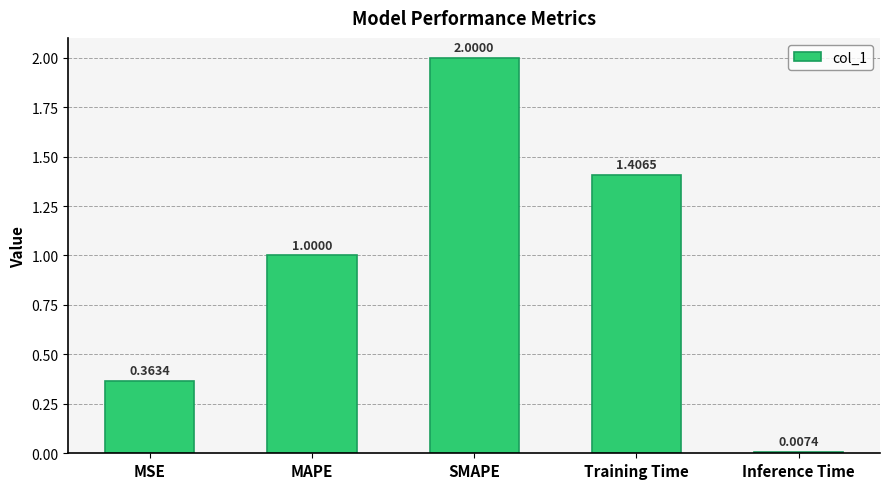

Rank the categories by value from highest to lowest.

SMAPE, Training Time, MAPE, MSE, Inference Time